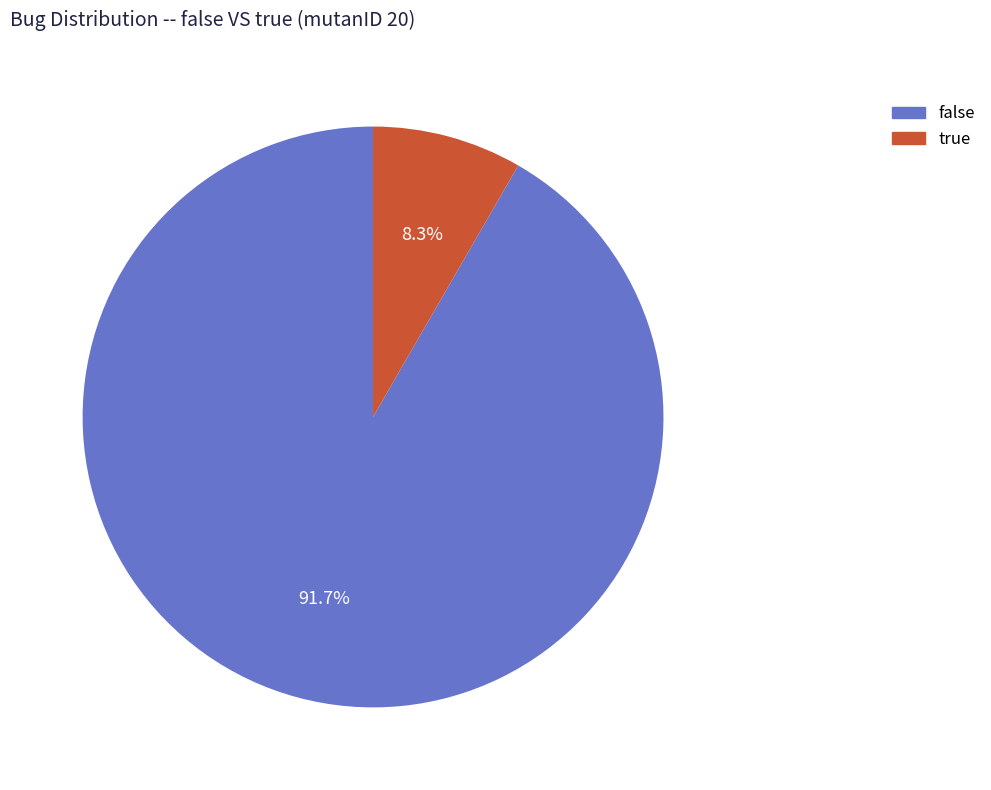

How many slices are in this pie chart?

2